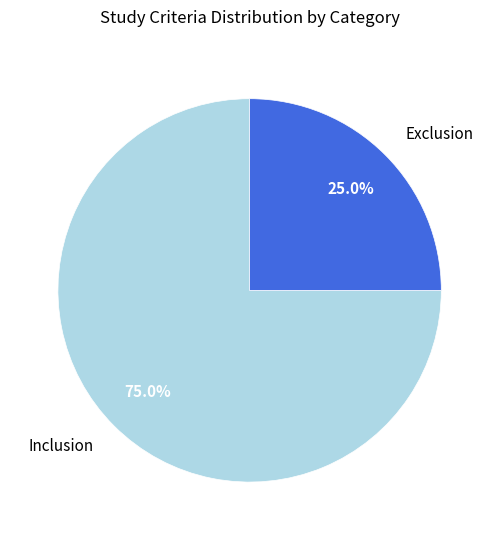

What is the total percentage of Exclusion and Inclusion?

100.0%